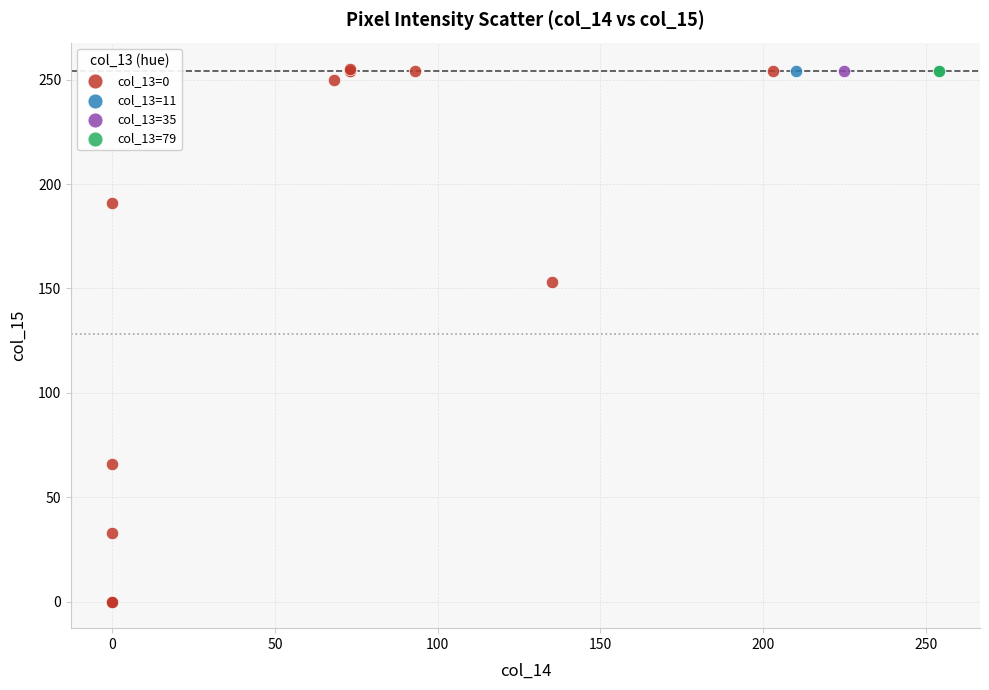

What are all the series names shown in the legend?

col_13=0, col_13=11, col_13=35, col_13=79